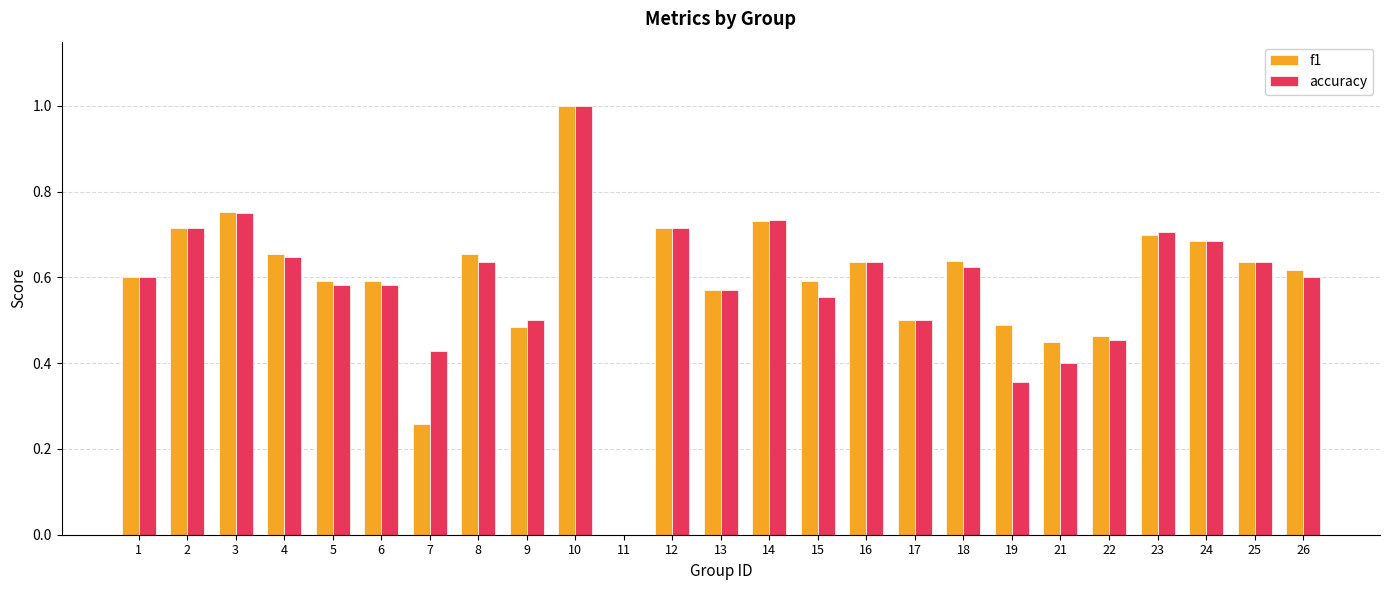

What is the sum of all f1 values?

14.7